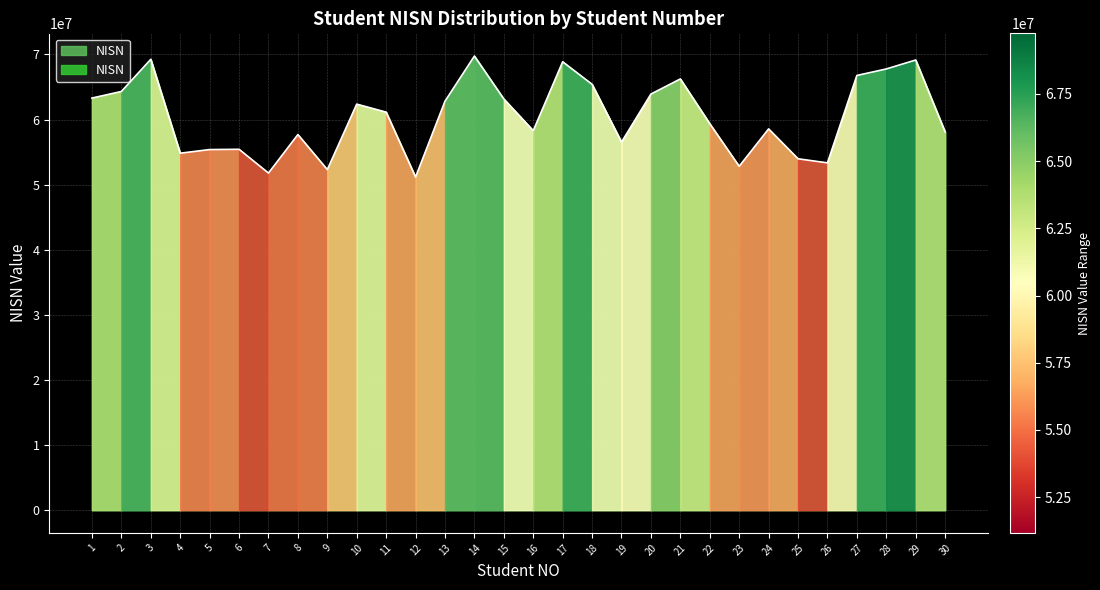

At which category does the chart reach its peak across all series?

14